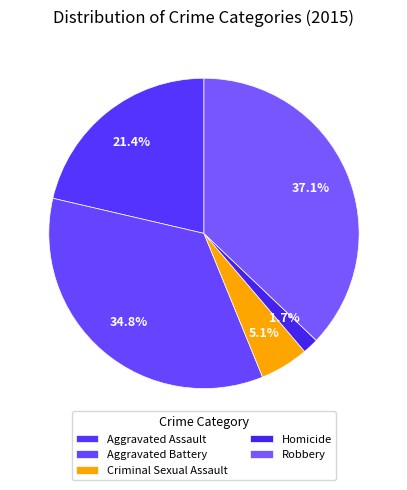

Is Criminal Sexual Assault the majority of the pie?

No